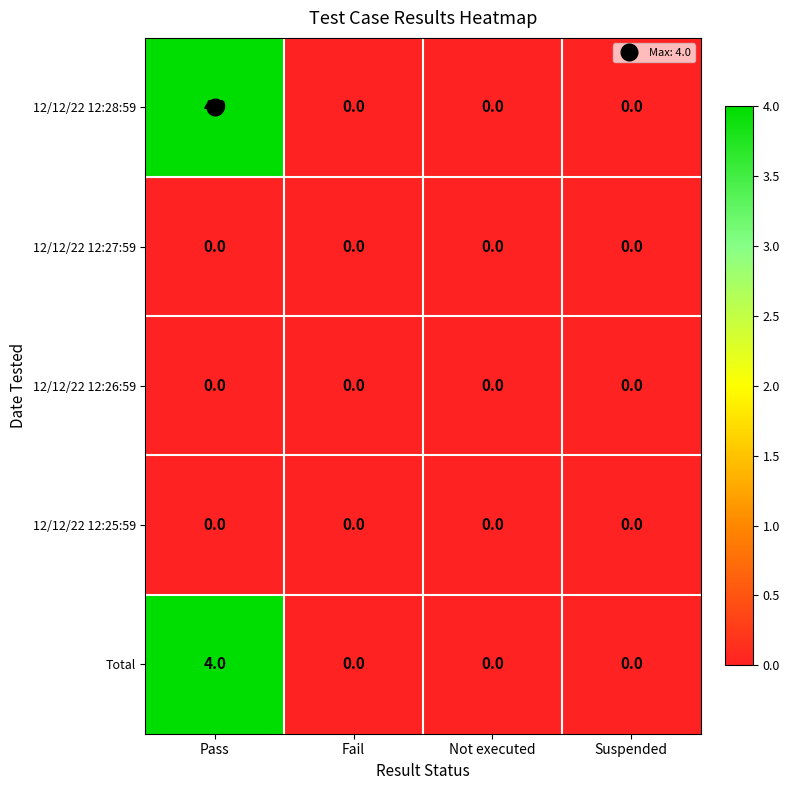

What is the difference between the maximum and minimum values in the Total series?

4